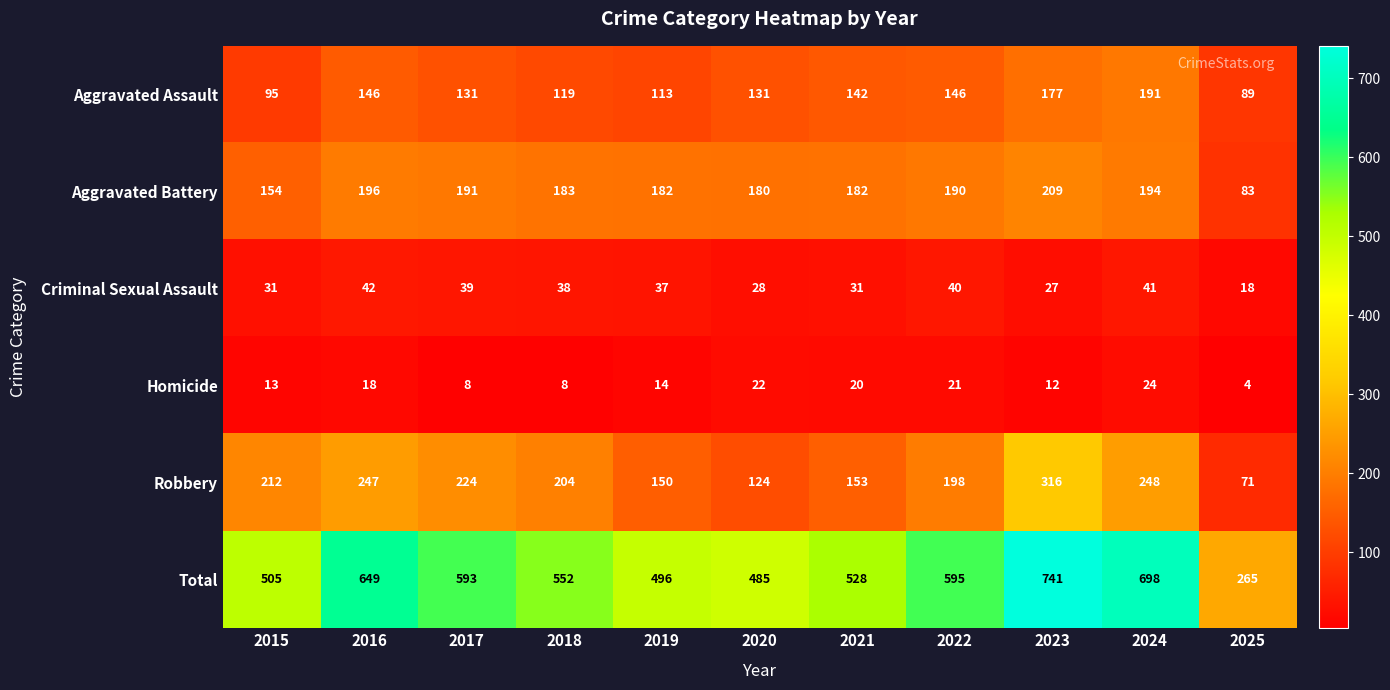

Where is Robbery nearest to the value 193?

2022